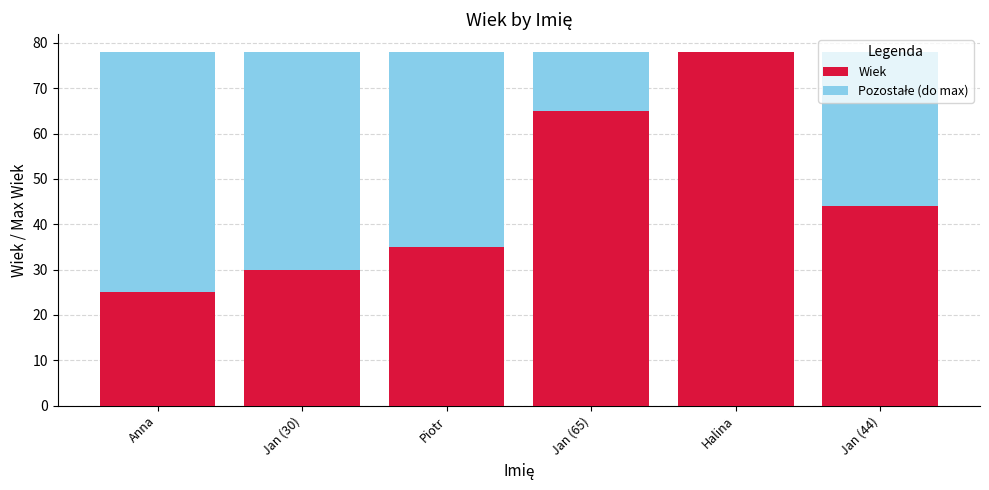

Where is Wiek nearest to the value 51?

Jan (44)